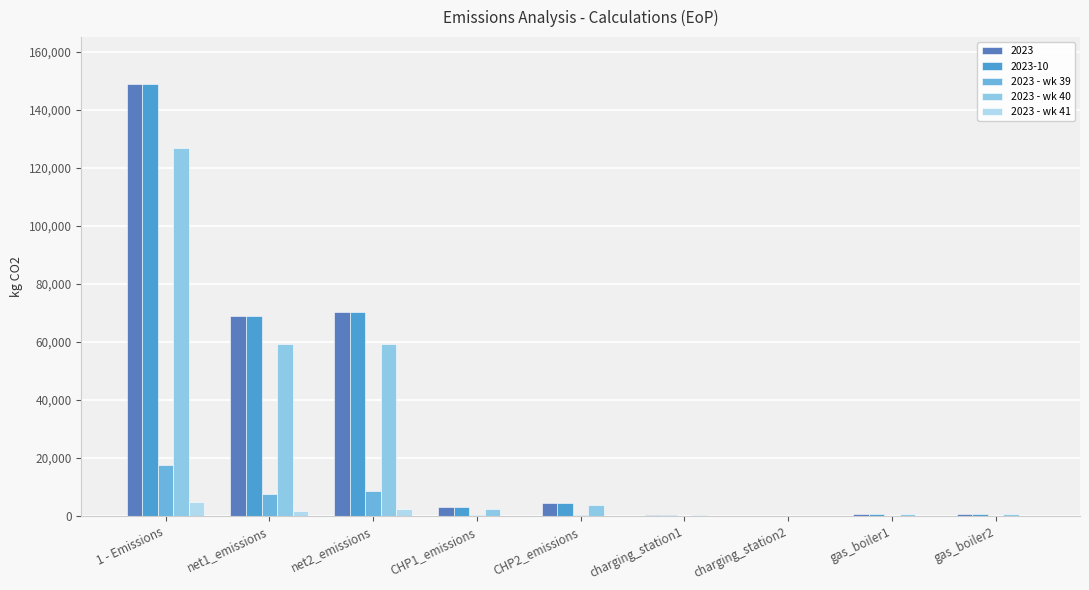

How many series are shown in this chart?

5